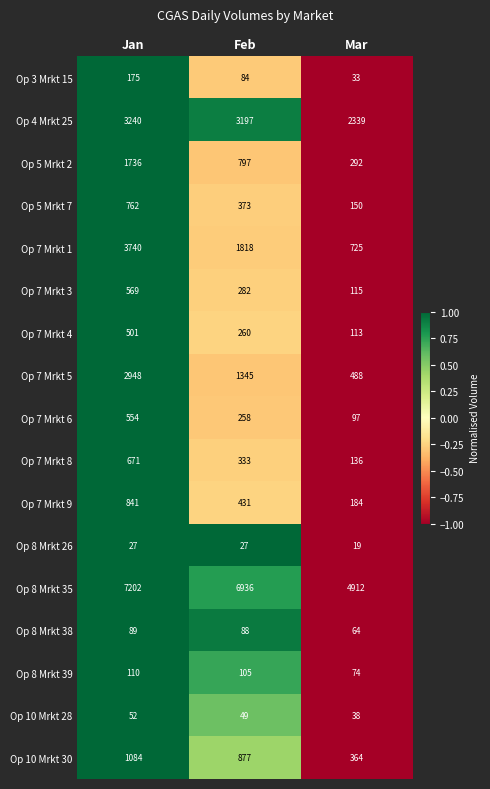

What is the sum of all Op 7 Mrkt 1 values?

6283